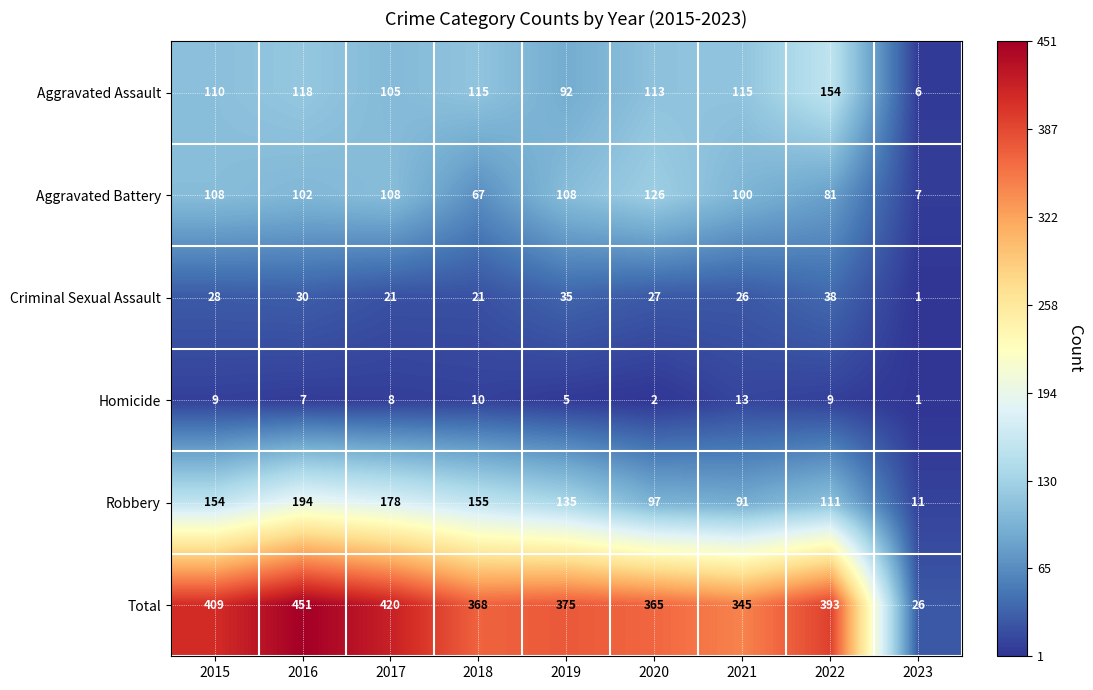

At which label does Homicide first exceed 8?

2015